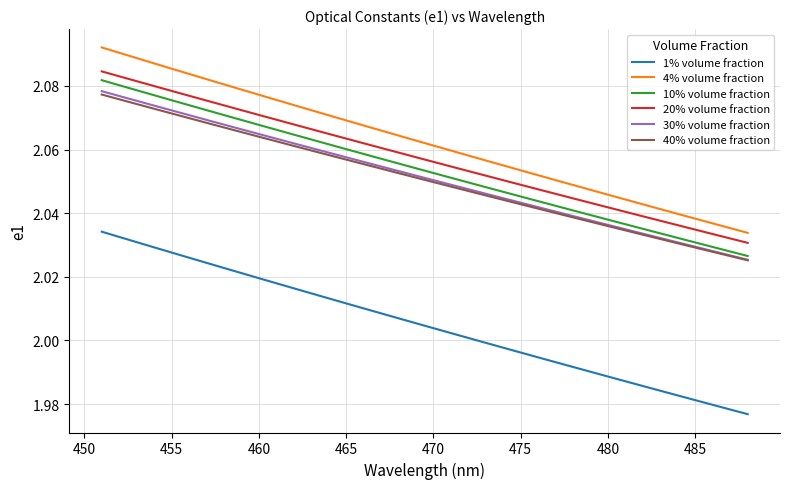

Which series has the largest total across all categories?

4% volume fraction